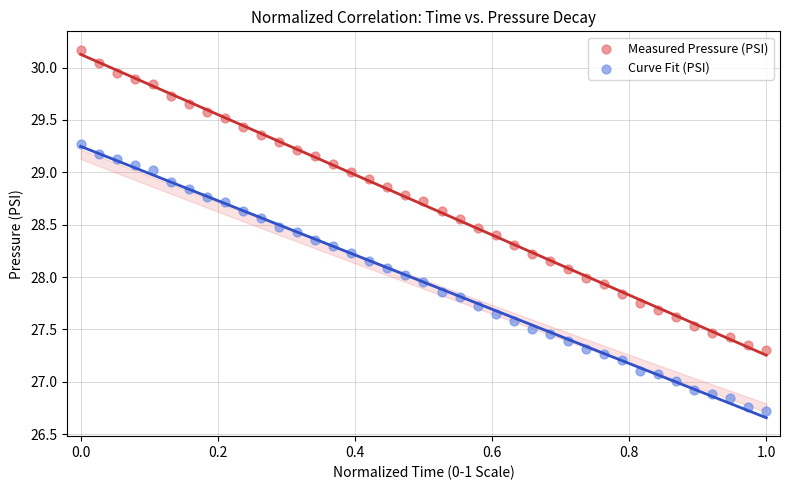

Across all data points, what is the range of Y values (max minus min)?

3.4